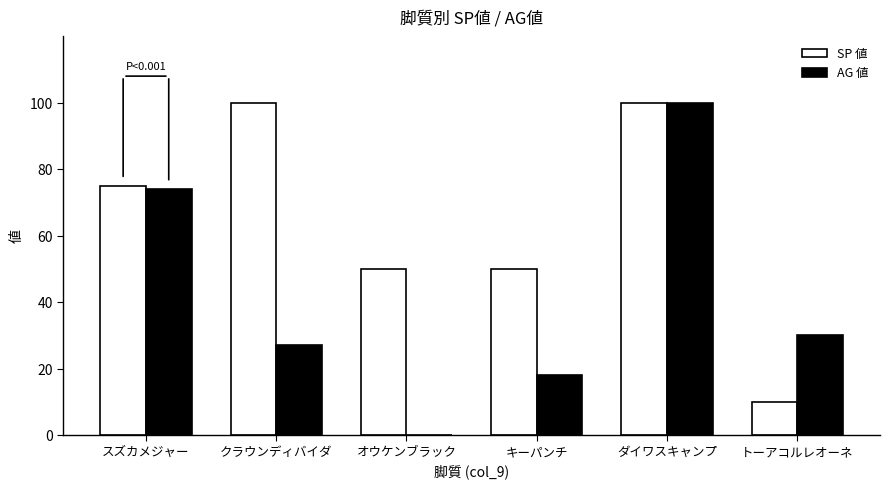

Between クラウンディバイダ and トーアコルレオーネ, which series saw the biggest shift?

SP 値